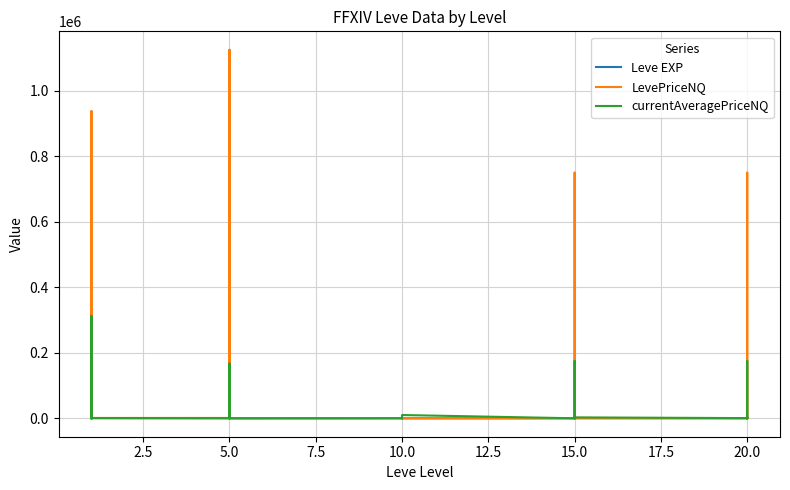

Between 0.0 and 27, which series saw the biggest shift?

LevePriceNQ